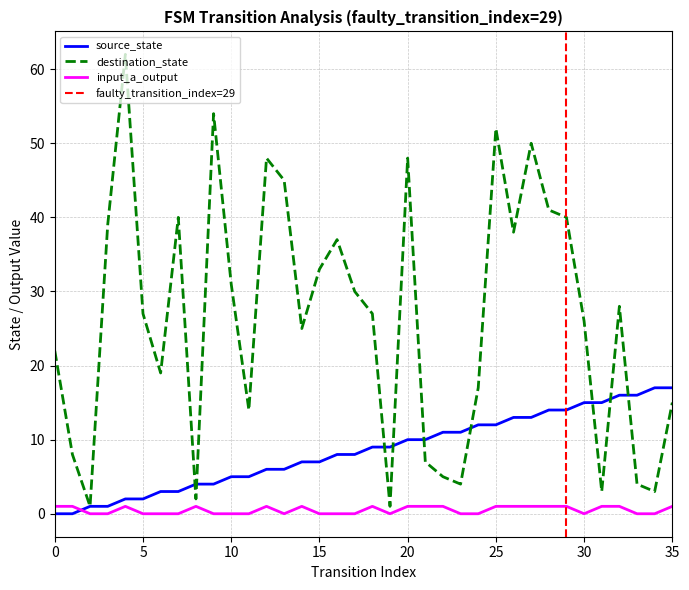

Is the value of input_a_output at 13 greater than the value of source_state at 26?

No